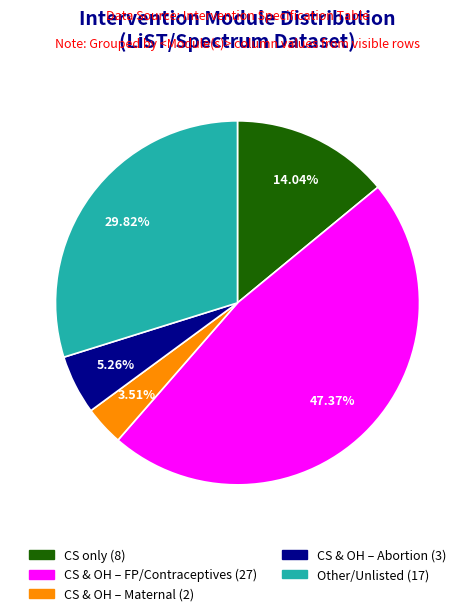

Does any single category account for the majority?

No